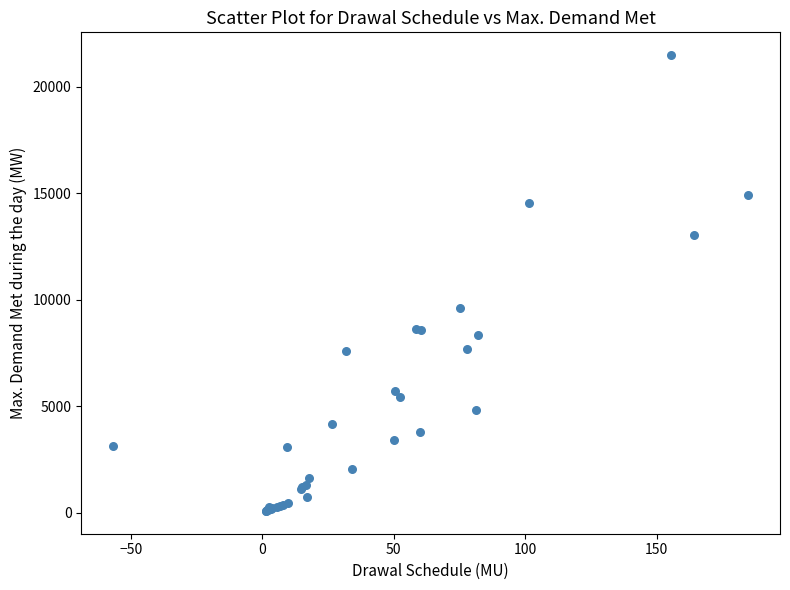

What Y value in the scatter plot is closest to 10783?

9617